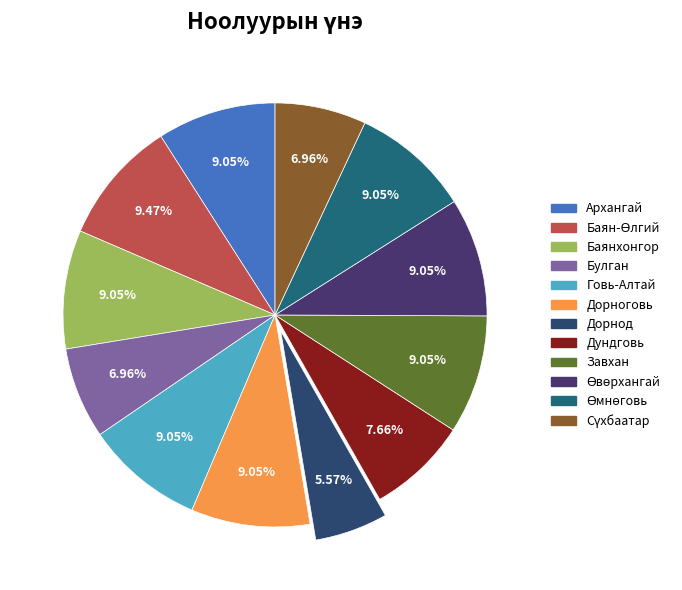

What is the total percentage of Баянхонгор and Завхан?

18.1%